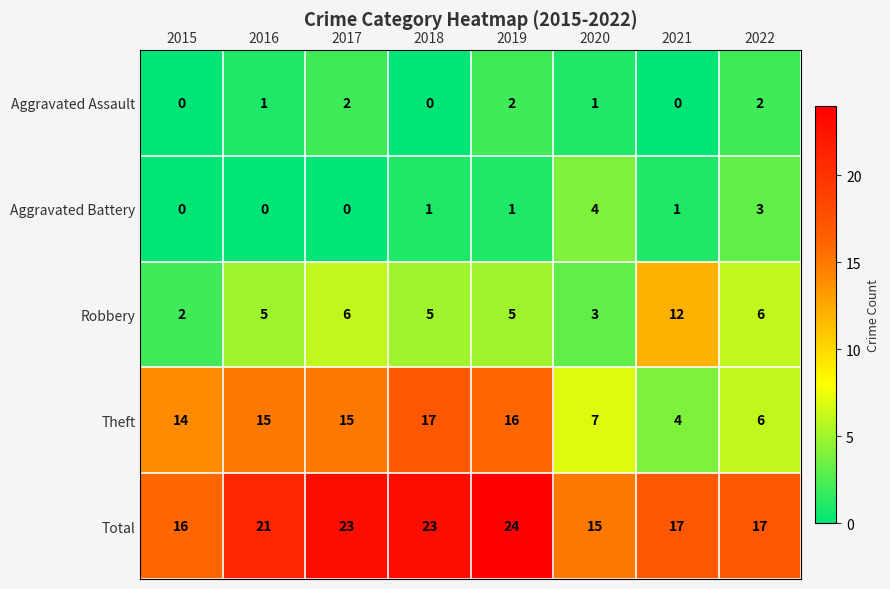

What is the sum of the Robbery values at 2017 and 2018?

11